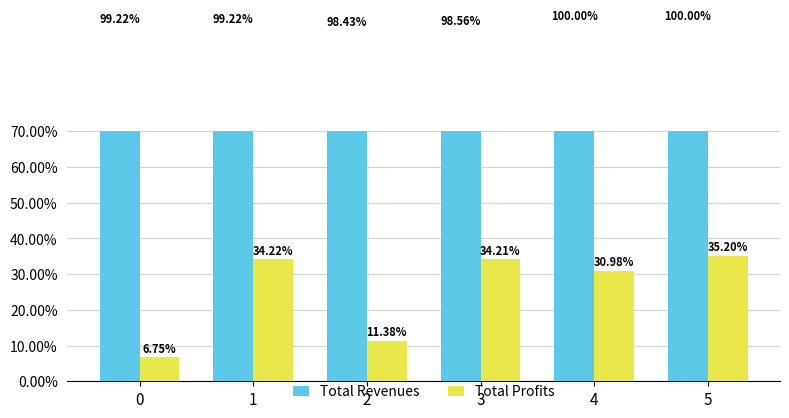

Which series has the largest range (max minus min)?

Total Profits